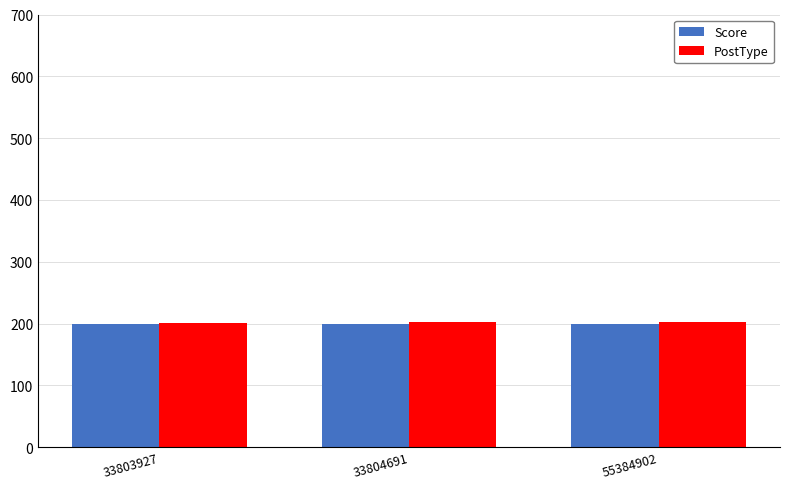

The value of Score at 33804691 is 199. True or false?

True